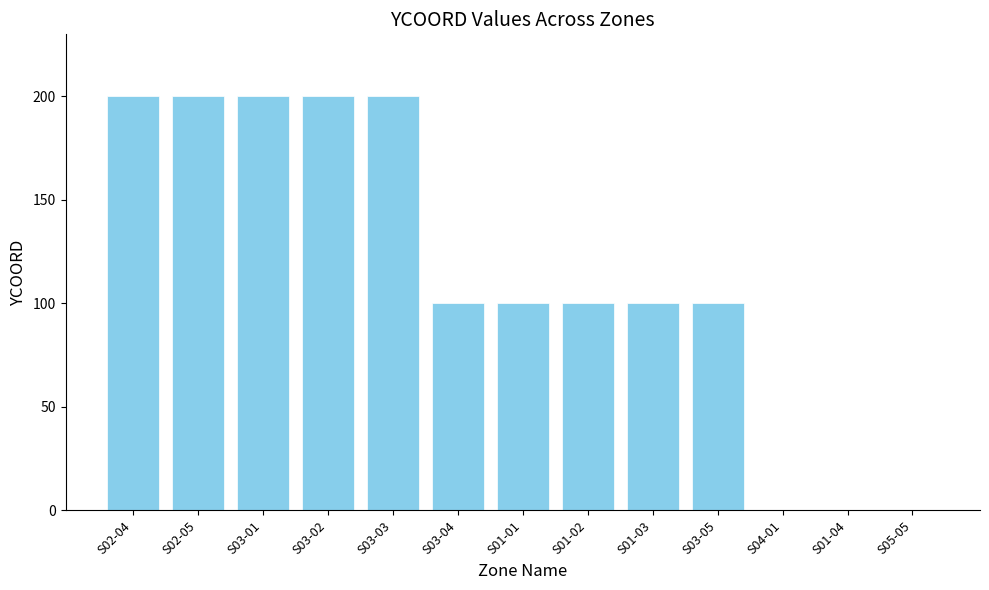

What is the greatest value displayed?

200